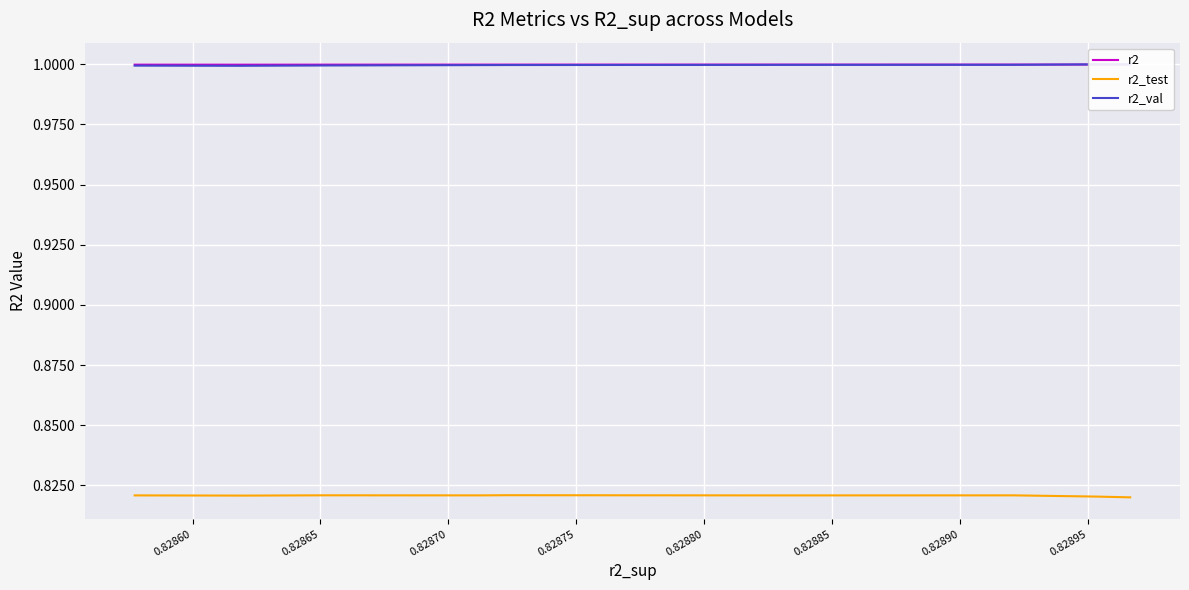

In r2_test, how many points are lower than both neighbors (excluding endpoints)?

3